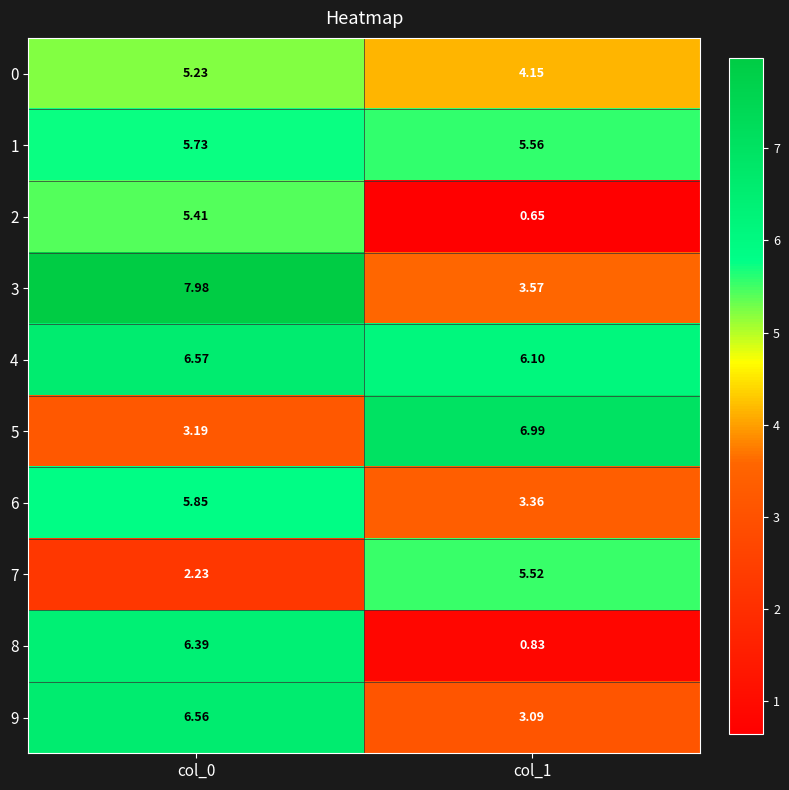

Is the value of 5 at col_0 greater than the value of 7 at col_1?

No